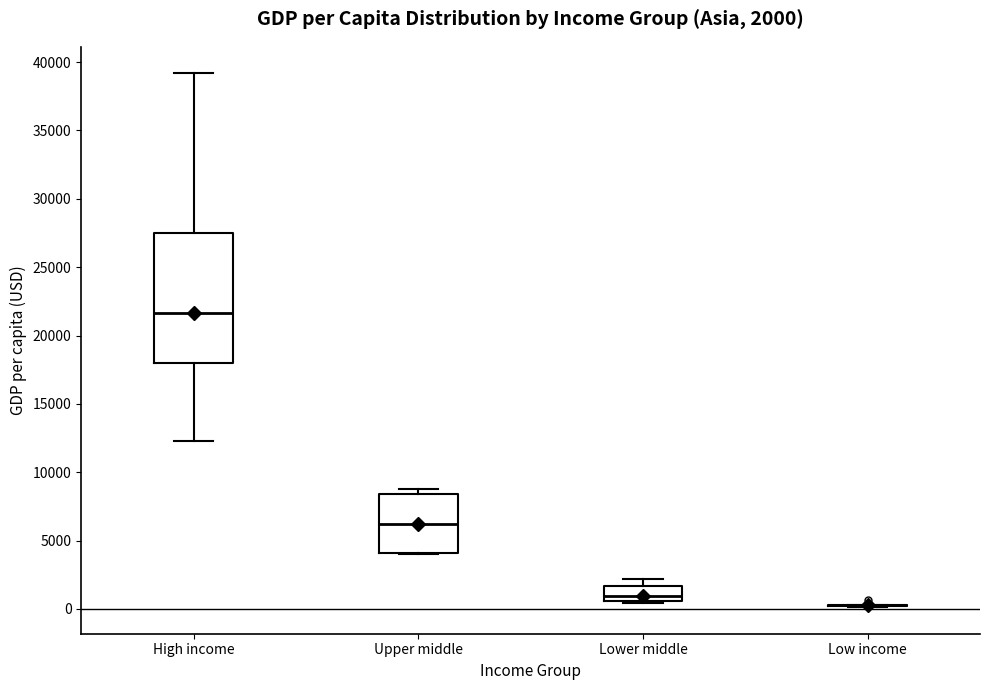

Which box is the tallest, from its lower edge to its upper edge?

High income